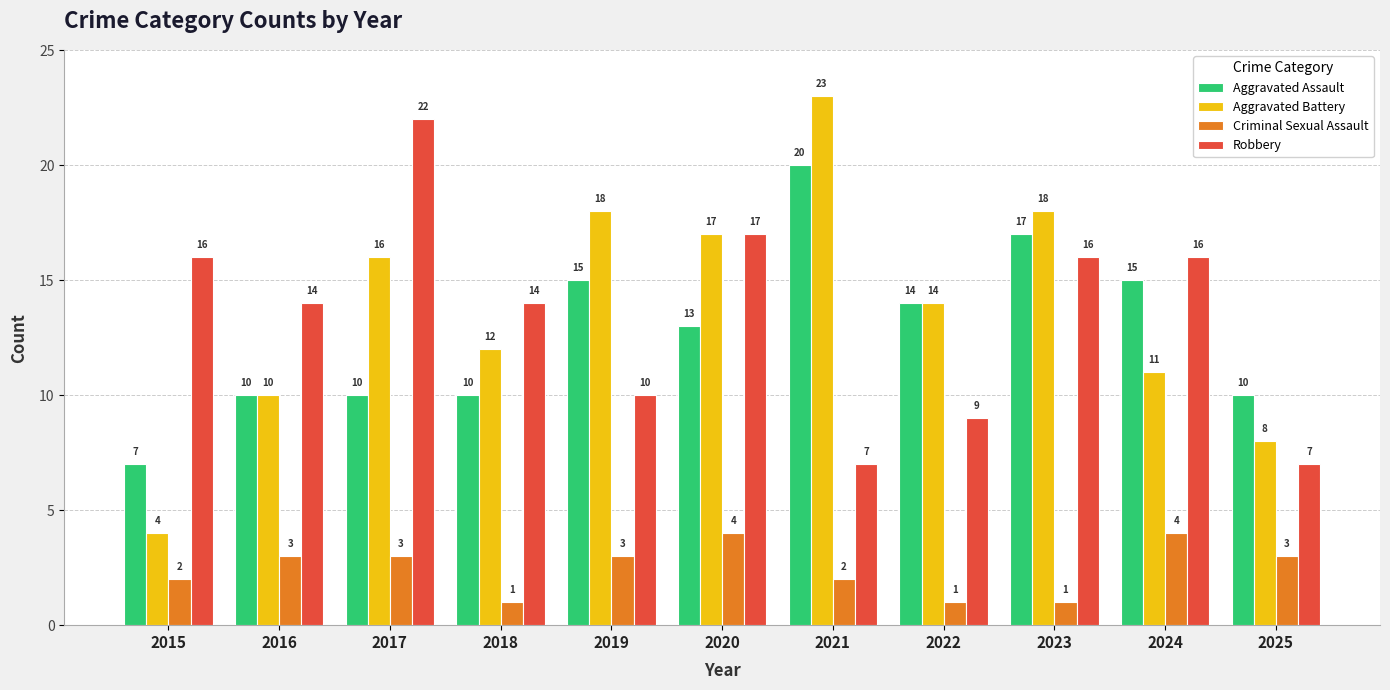

What value does the Aggravated Assault series have at 2015, to the nearest 10?

10